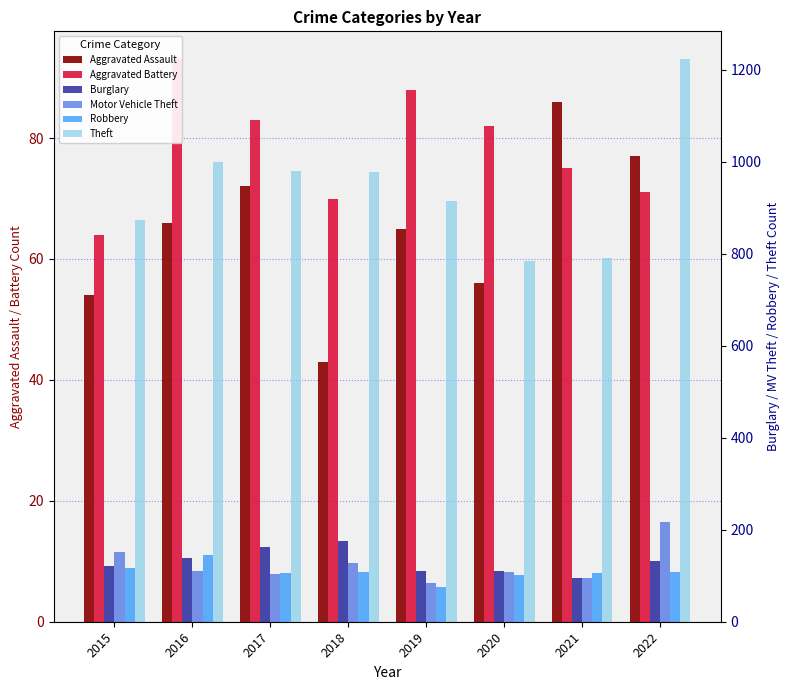

What is the maximum value shown in the chart?

1222